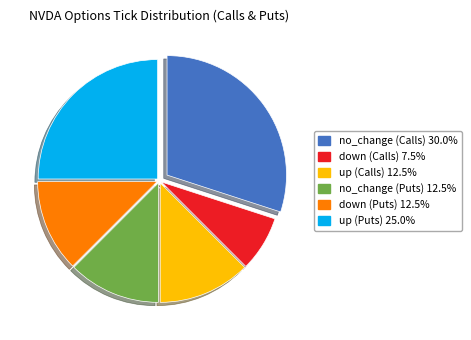

Is there a majority slice in this chart?

No